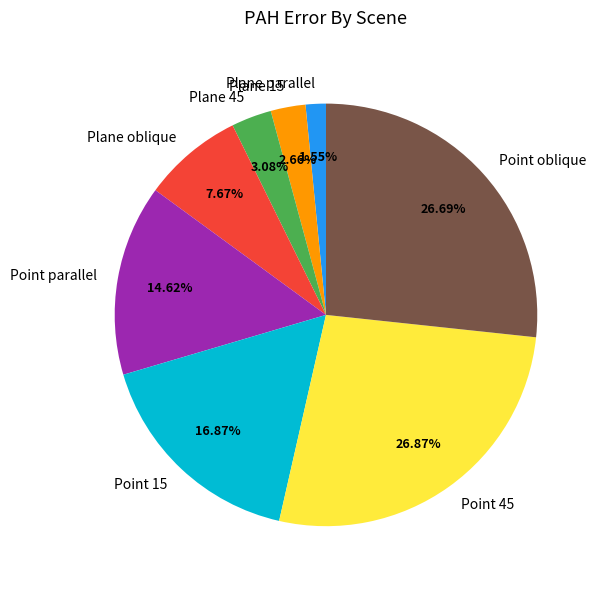

Which category has the smallest portion of the pie?

Plane parallel